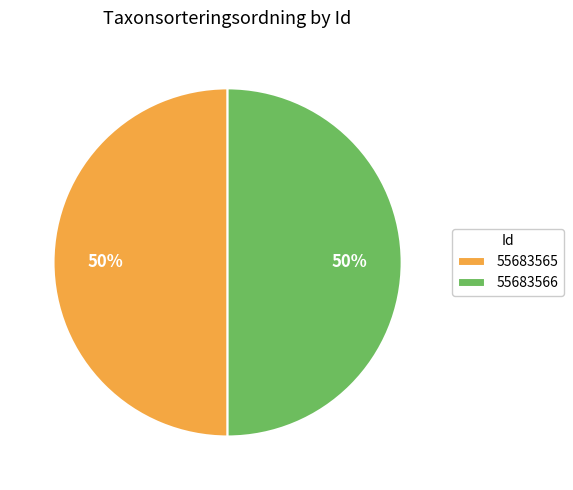

Is the sum of 55683565 and 55683566 greater than half?

Yes